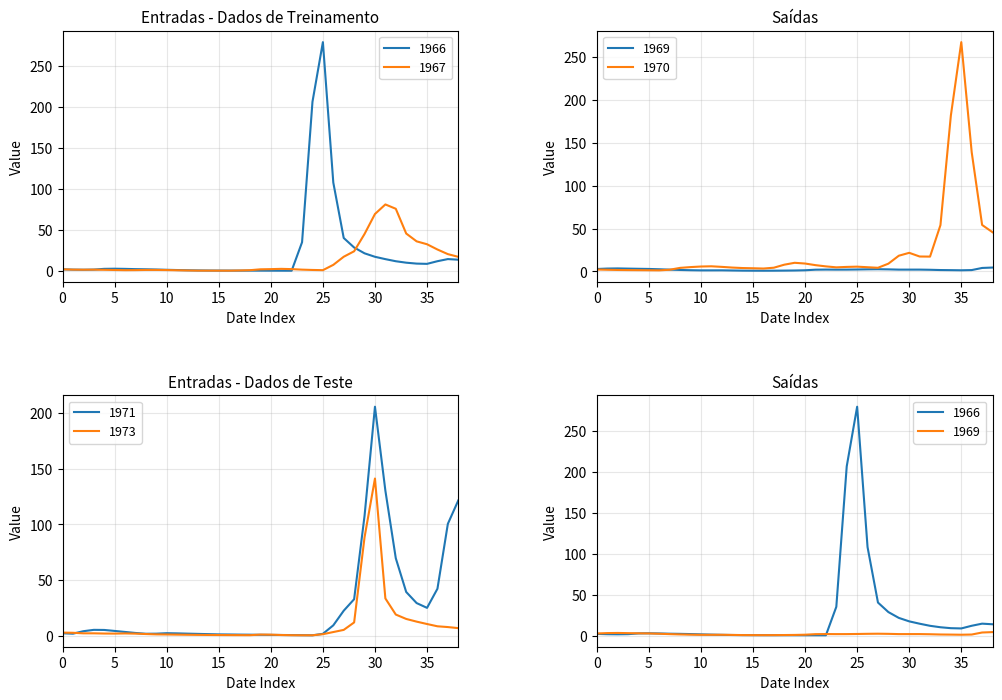

True or false: 1971 has a value of 1.0 at 20.

True